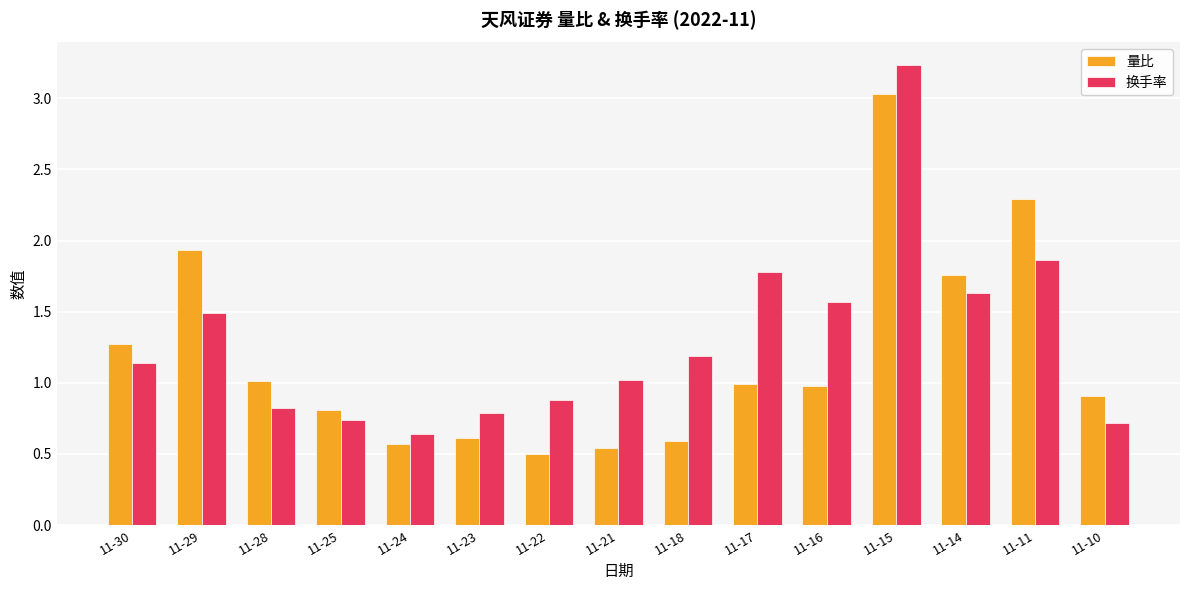

Rank the series at 11-28 from lowest to highest value.

换手率, 量比